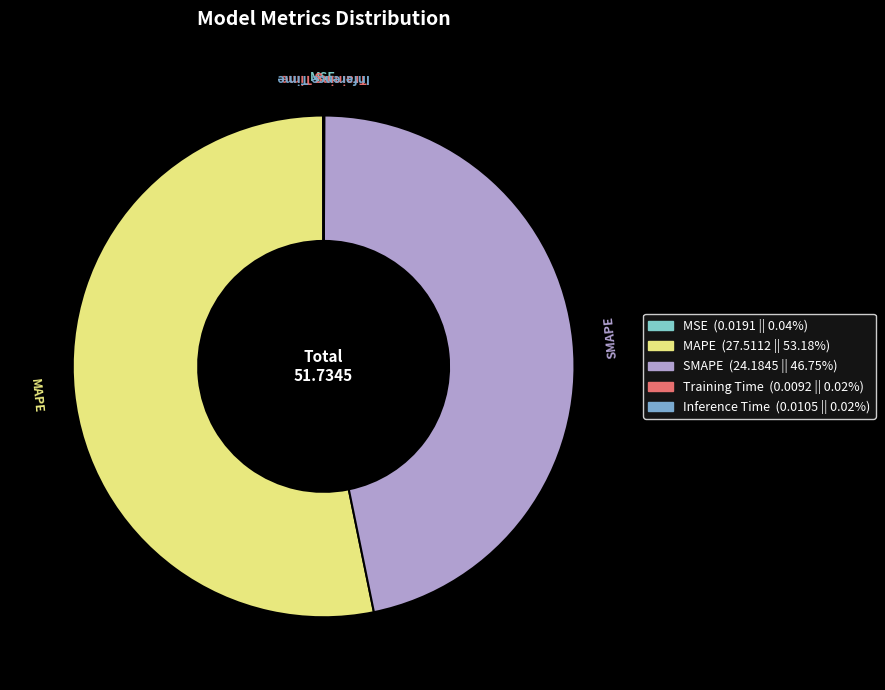

What is the largest slice in the pie chart?

MAPE